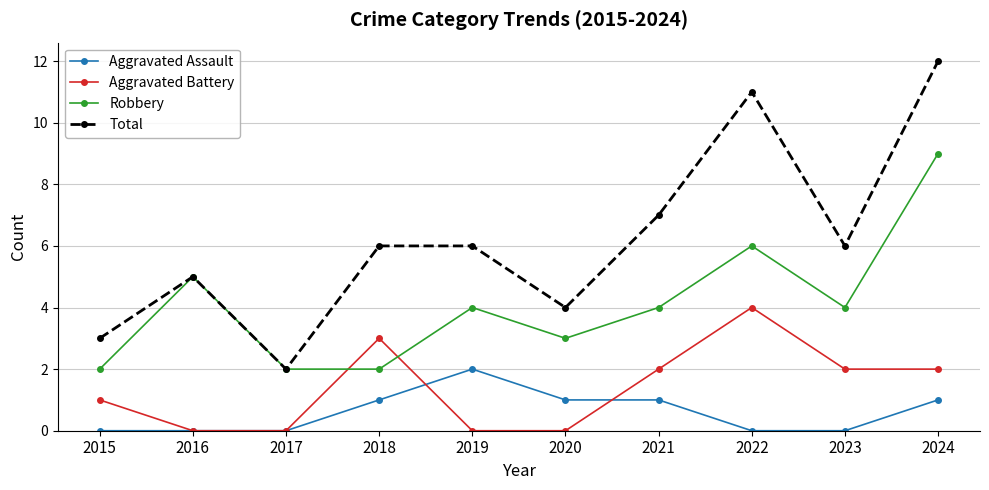

Is it true that Total equals 8 at 2016?

False